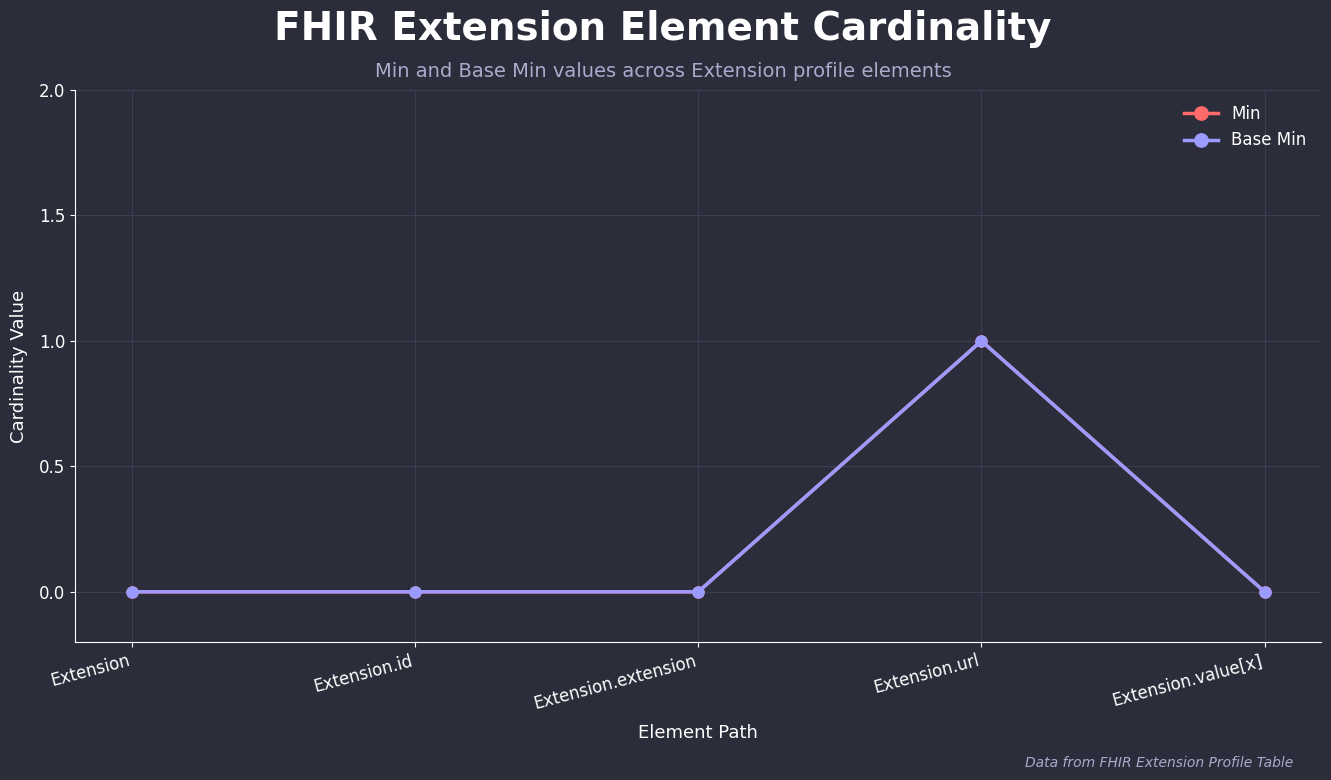

What is the label of the 5th point from the right?

Extension